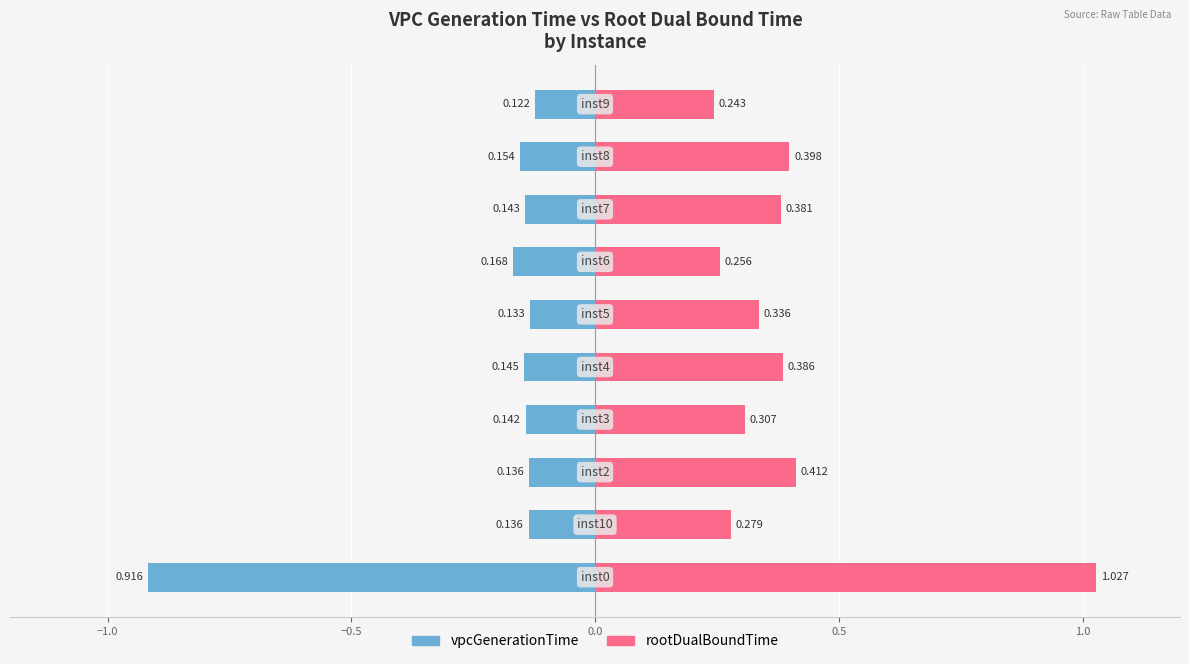

At how many categories does at least one series exceed 0?

10